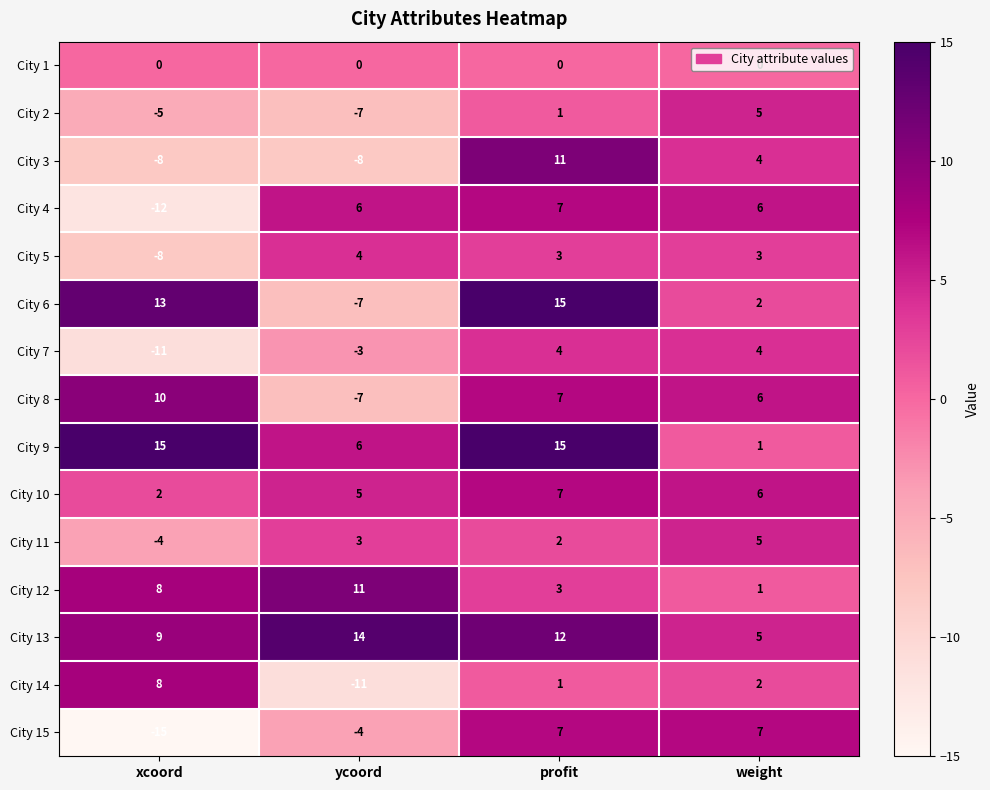

Rank the categories by City 2 value from lowest to highest.

ycoord, xcoord, profit, weight